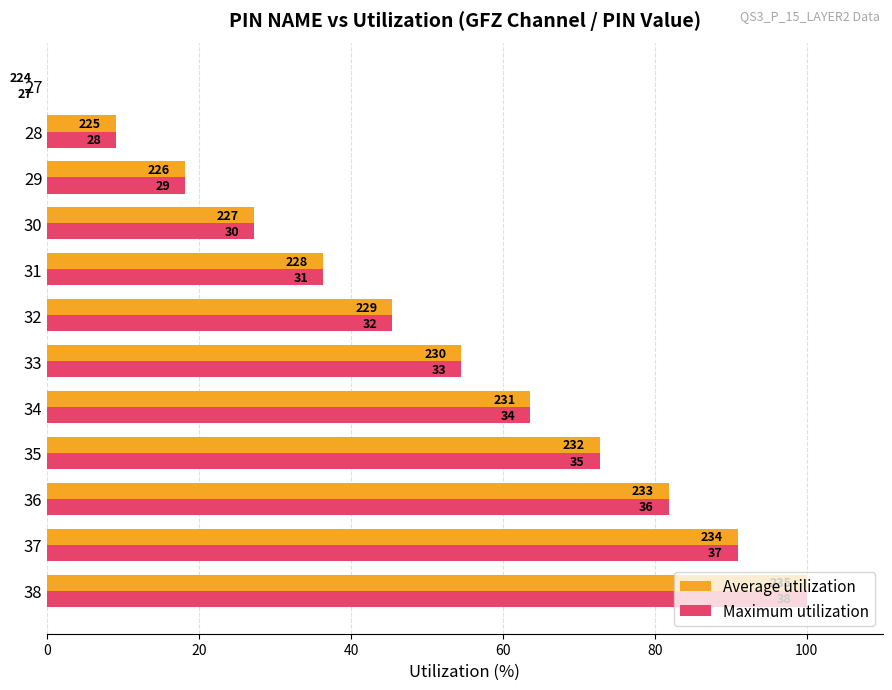

What are all the series names shown in the legend?

Average utilization, Maximum utilization